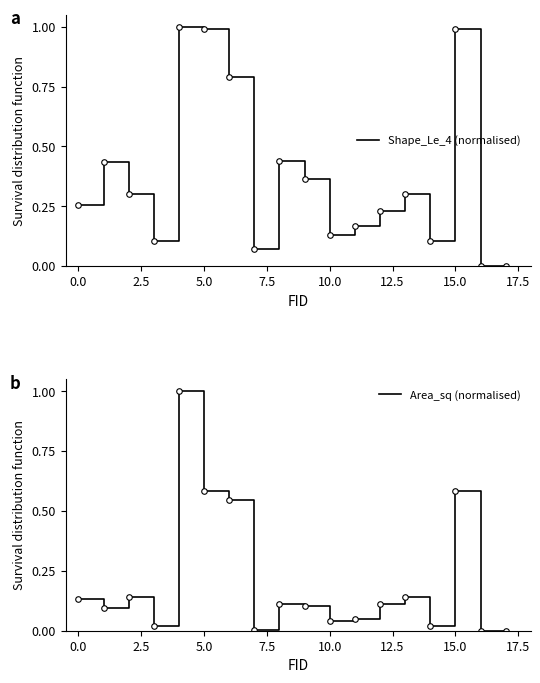

Is the value of Area_sq (normalised) at 11 greater than the value of Shape_Le_4 (normalised) at 20.0?

No